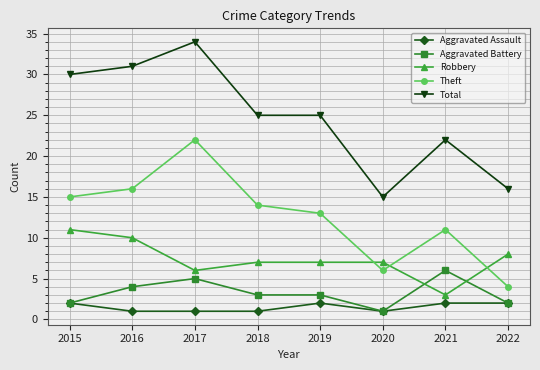

Reading left to right, list all the values displayed in this chart.

Aggravated Assault: 2015=2	2016=1	2017=1	2018=1	2019=2	2020=1	2021=2	2022=2
Aggravated Battery: 2015=2	2016=4	2017=5	2018=3	2019=3	2020=1	2021=6	2022=2
Robbery: 2015=11	2016=10	2017=6	2018=7	2019=7	2020=7	2021=3	2022=8
Theft: 2015=15	2016=16	2017=22	2018=14	2019=13	2020=6	2021=11	2022=4
Total: 2015=30	2016=31	2017=34	2018=25	2019=25	2020=15	2021=22	2022=16